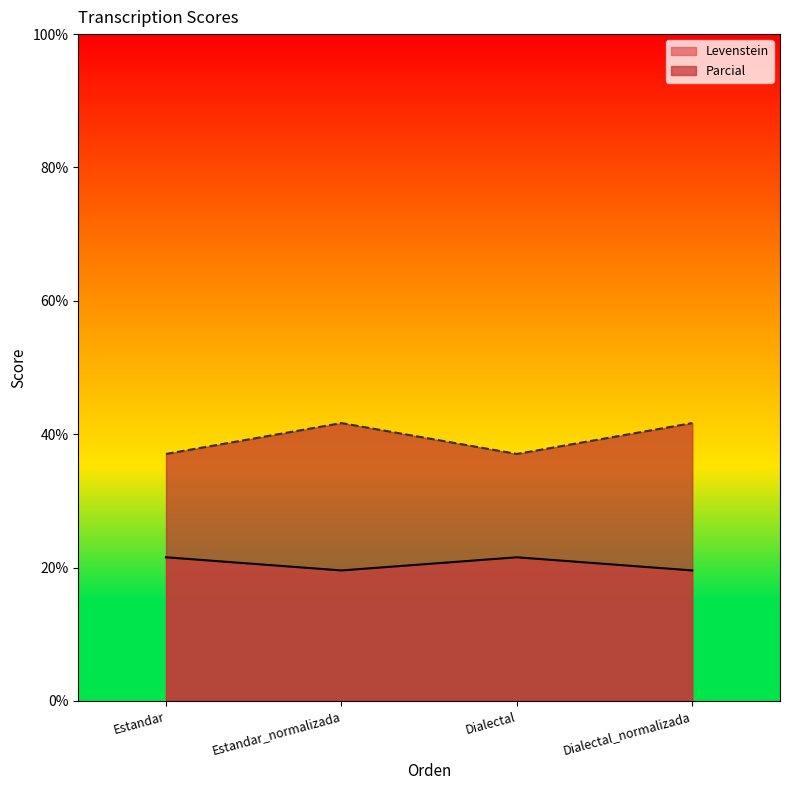

List the series in order of their peak value, highest first.

Parcial, Levenstein